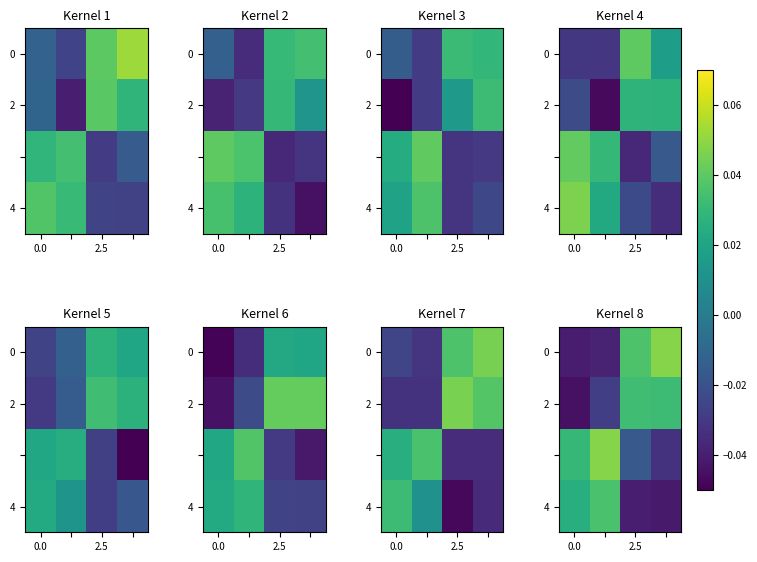

What is the difference between the highest and lowest values at 0.0?

0.1